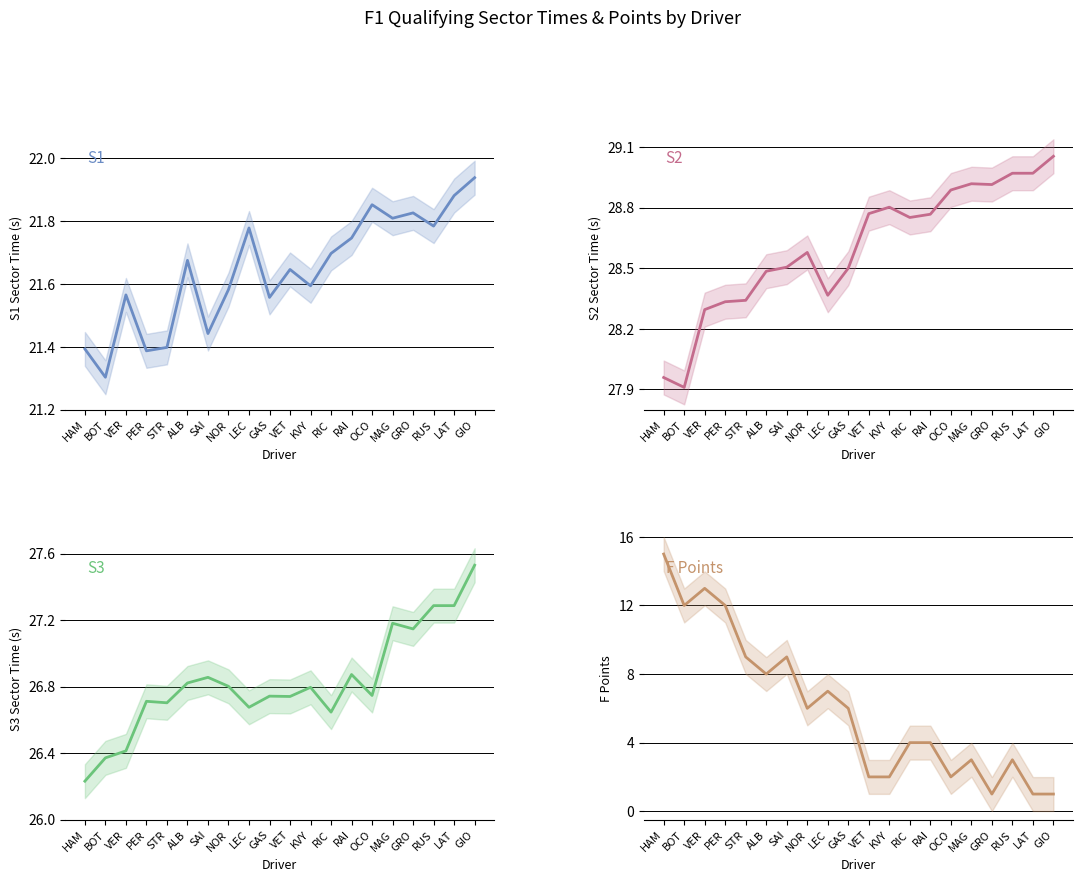

True or false: F Points has more than 2 points higher than both neighbors.

True